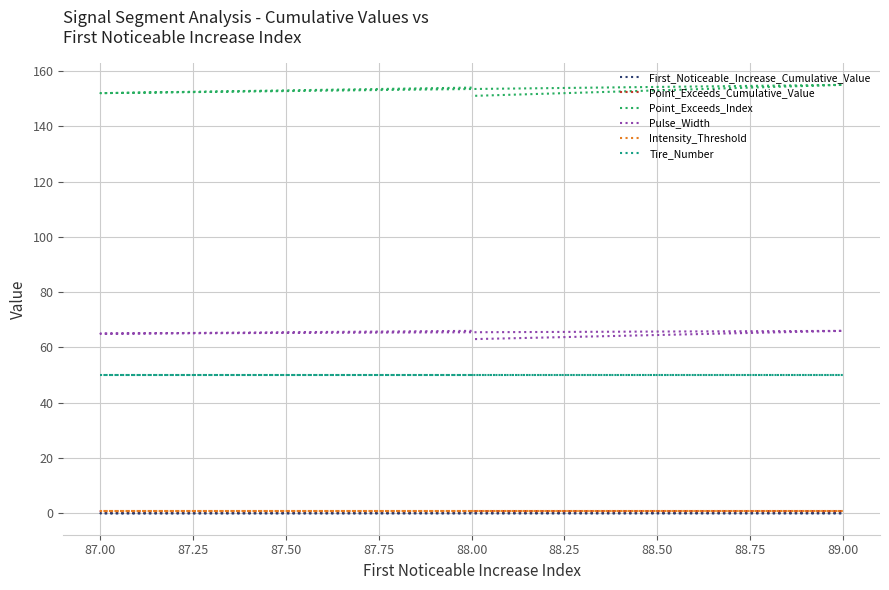

How many interior local peaks does the First_Noticeable_Increase_Cumulative_Value series have?

2